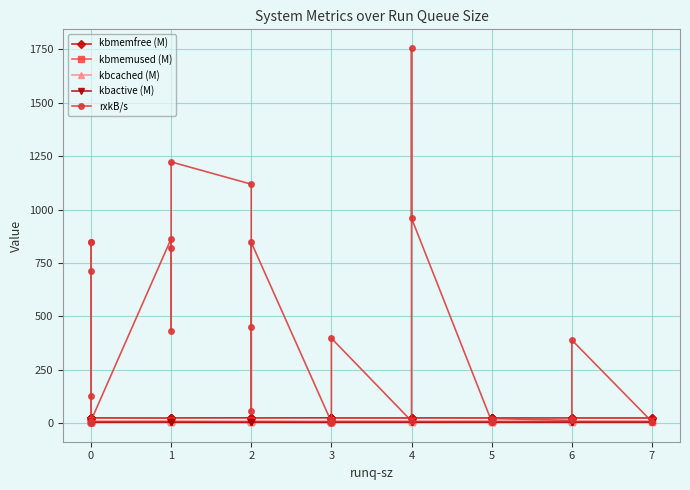

Reading left to right, list all the values displayed in this chart.

kbmemfree (M): 24.1	24.2	24.1	24.1	23.6	23.6	23.7	24.1	23.6	23.7	23.8	24.0	24.5	23.9	23.9	23.9	24.5	24.4	24.3	24.1	24.0	24.0	23.9	23.9	23.9	23.8	24.1	23.9	23.9	24.0	23.9	24.0	23.9	23.9	23.8	23.8	23.9
kbmemused (M): 8.3	8.2	8.3	8.3	8.8	8.8	8.7	8.3	8.8	8.7	8.6	8.5	7.9	8.6	8.6	8.5	7.9	8.0	8.1	8.3	8.5	8.5	8.5	8.5	8.5	8.6	8.3	8.6	8.5	8.5	8.6	8.4	8.5	8.5	8.6	8.6	8.6
kbcached (M): 4.5	4.5	4.5	4.5	4.5	4.5	4.5	4.5	4.5	4.5	4.5	4.5	4.5	4.5	4.5	4.5	4.5	4.5	4.5	4.5	4.5	4.5	4.5	4.5	4.5	4.5	4.5	4.5	4.5	4.5	4.5	4.5	4.5	4.5	4.5	4.5	4.5
kbactive (M): 4.2	4.1	4.3	4.3	4.7	4.7	4.6	4.3	4.7	4.6	4.5	4.4	3.9	4.5	4.5	4.5	3.8	4.0	4.1	4.3	4.4	4.4	4.4	4.4	4.5	4.6	4.3	4.5	4.5	4.4	4.5	4.4	4.4	4.5	4.5	4.5	4.5
rxkB/s: 2.5	0.4	128.6	2.8	849.0	848.0	712.2	10.5	862.8	429.0	819.1	1223.0	1118.6	55.1	448.9	846.2	5.2	2.3	7.4	3.3	12.6	11.7	11.7	397.2	9.3	1756.0	959.4	7.2	6.3	11.9	6.3	21.3	12.6	21.0	389.0	6.2	6.3